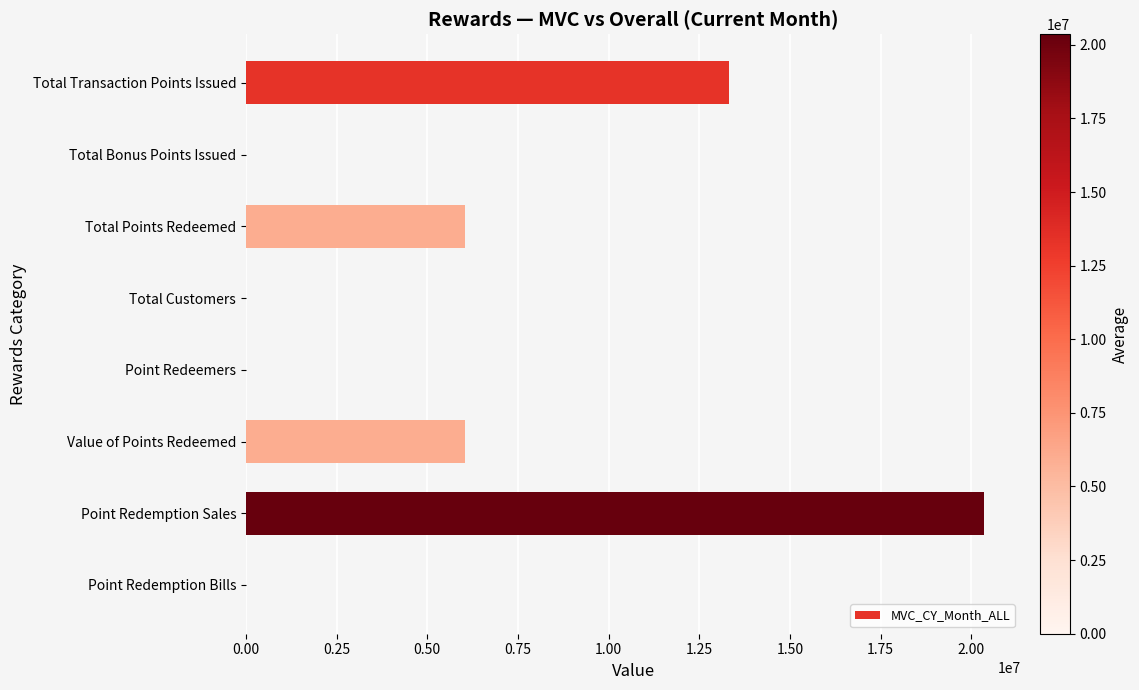

What is the sum of all values?

45816851.6